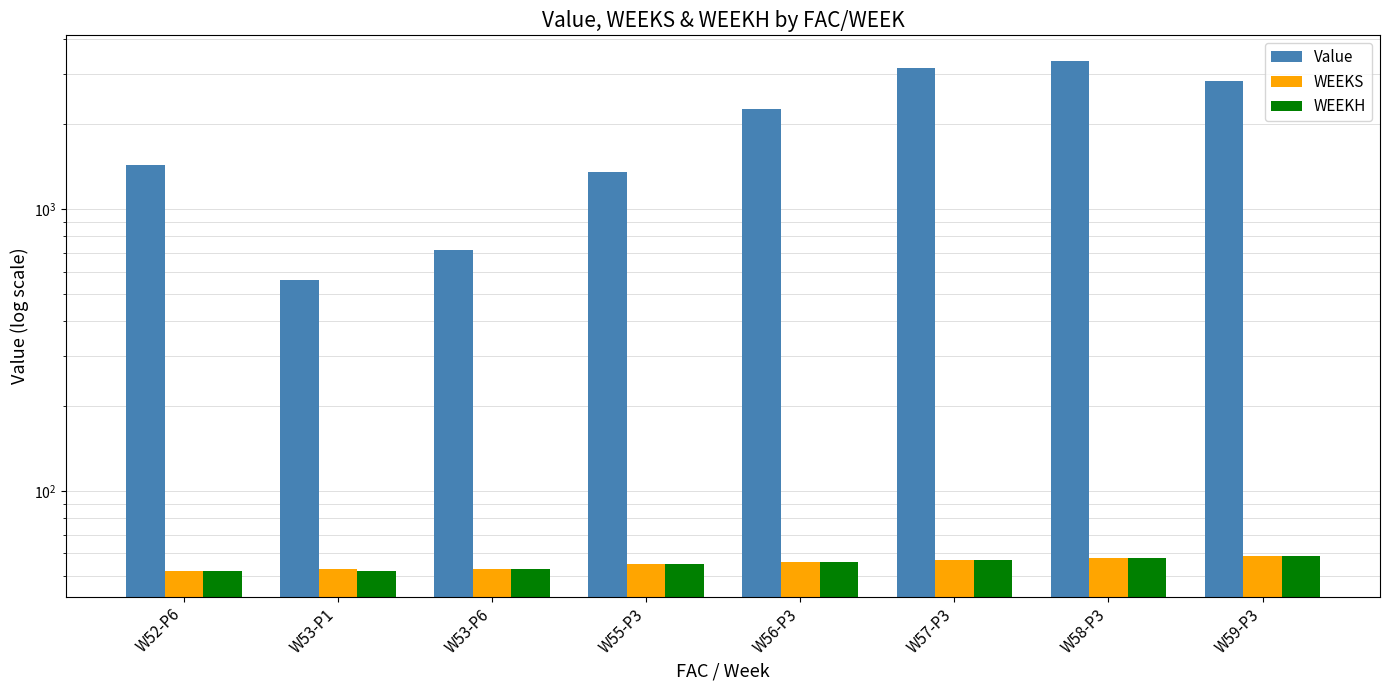

Rank the series at W59-P3 from highest to lowest value.

Value, WEEKS, WEEKH